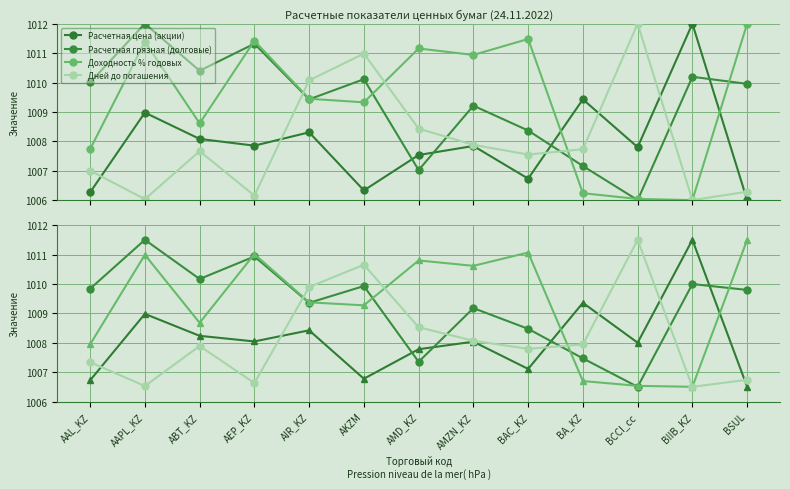

Between which two adjacent categories do Расчетная цена (акции) and Дней до погашения first intersect?

AAL_KZ and AAPL_KZ